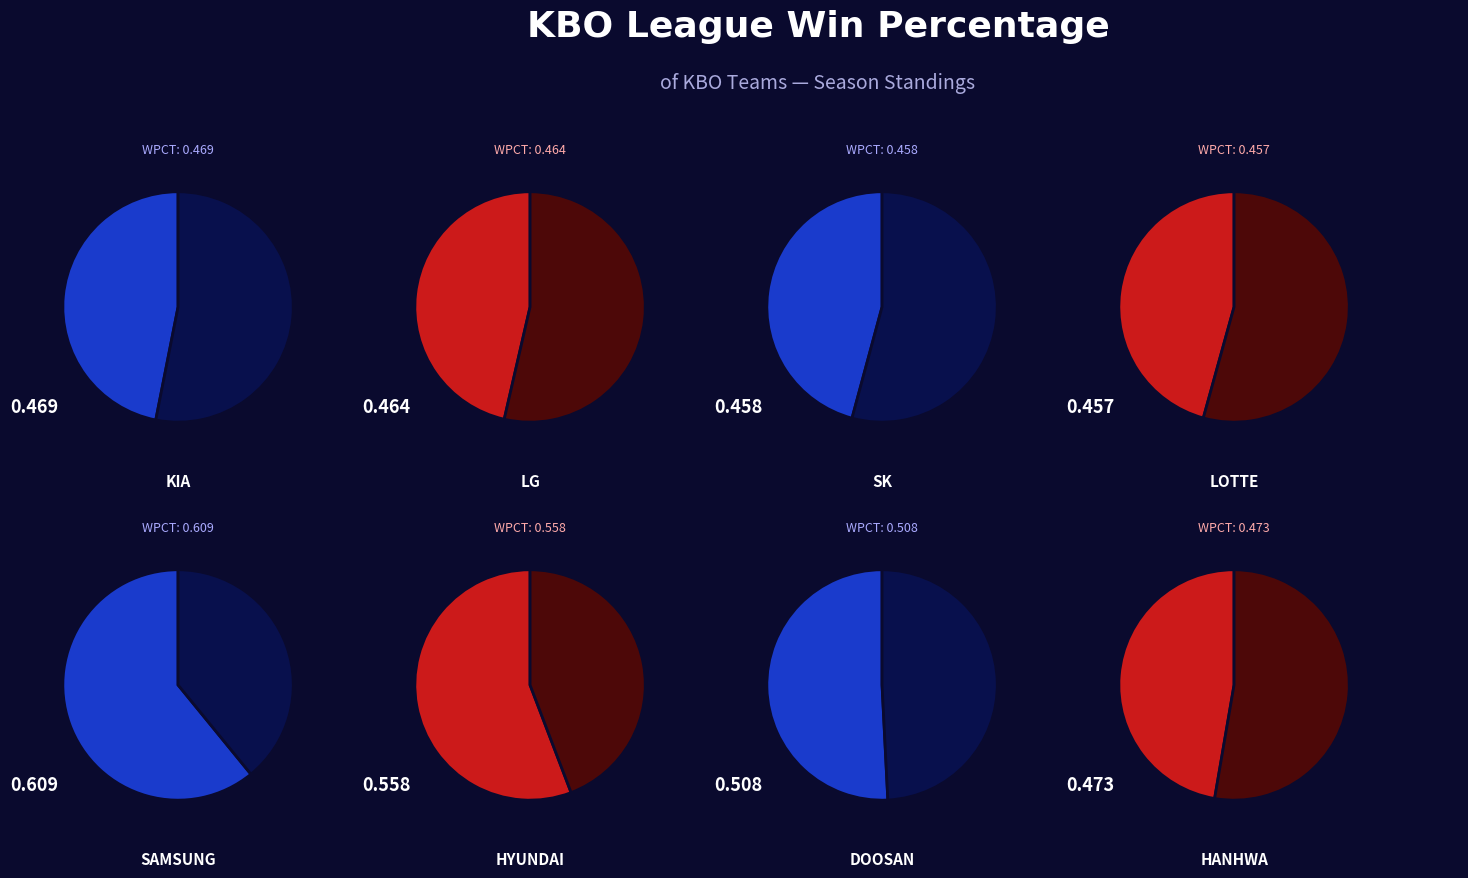

What is the largest slice in the pie chart?

Samsung